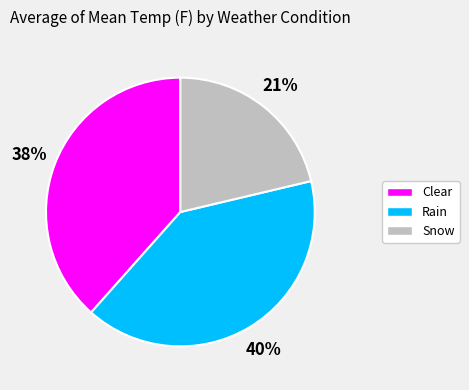

Is Rain the majority of the pie?

No